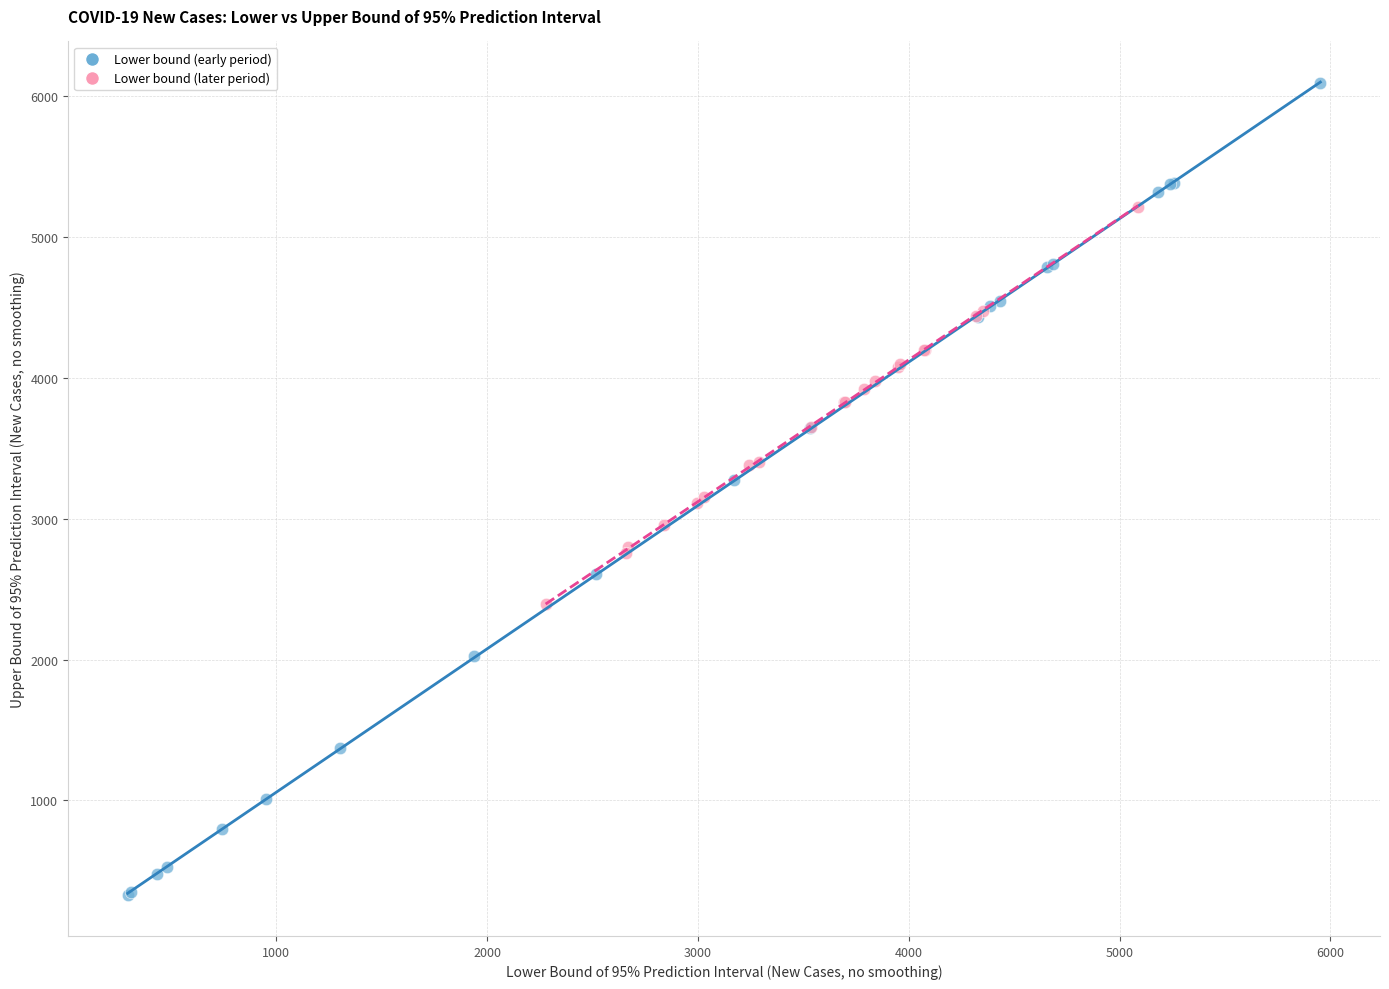

Which series has the largest Y range (max minus min)?

Lower bound (early period)